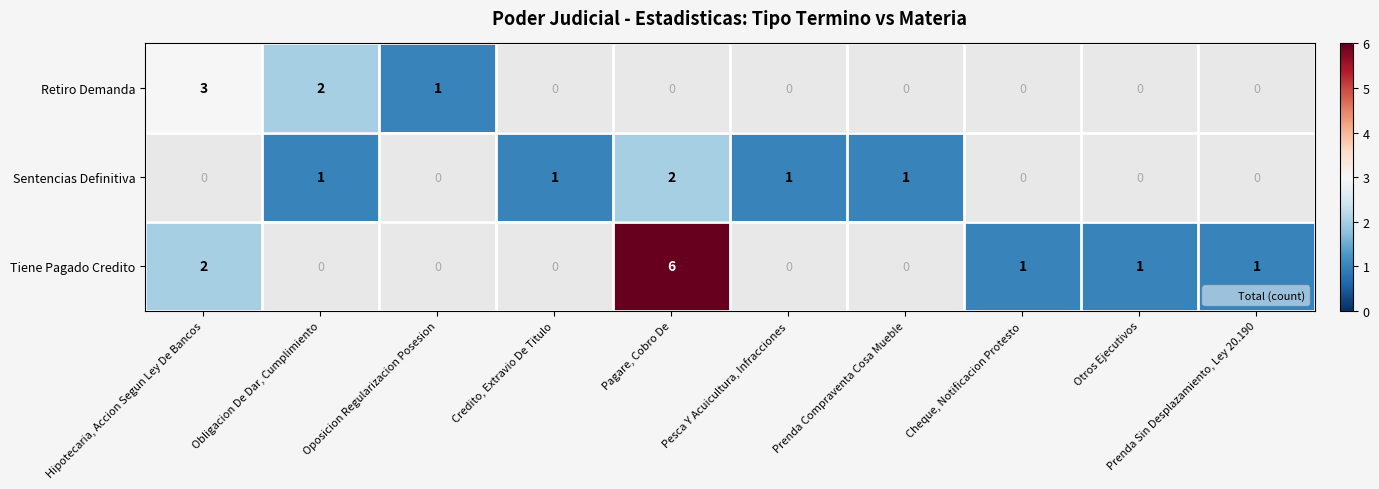

The value of Sentencias Definitiva at Obligacion De Dar, Cumplimiento is 1.0. True or false?

True